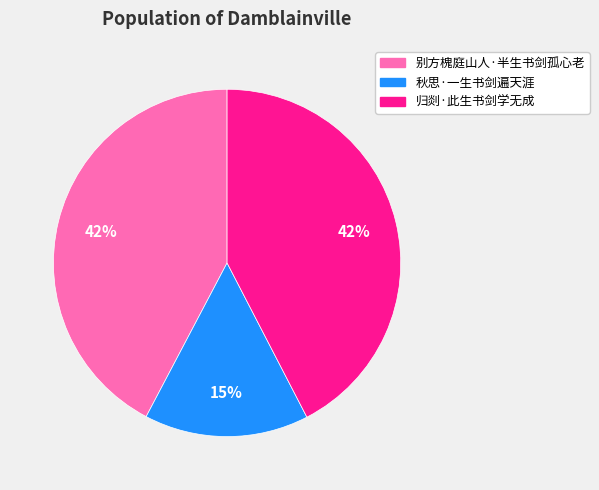

What percentage is the 别方槐庭山人·半生书剑孤心老 slice, to the nearest percent?

42%